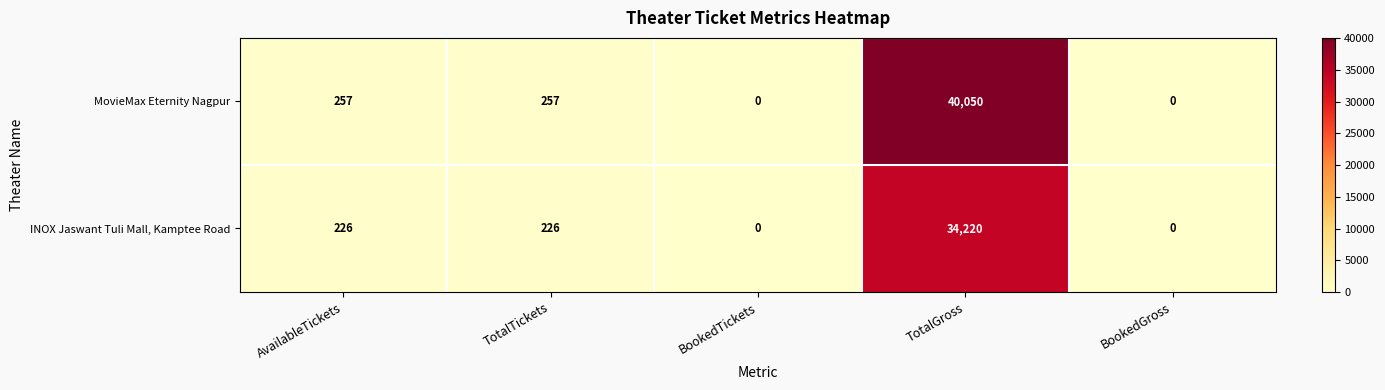

Is the value of MovieMax Eternity Nagpur at AvailableTickets greater than the value of INOX Jaswant Tuli Mall, Kamptee Road at AvailableTickets?

Yes